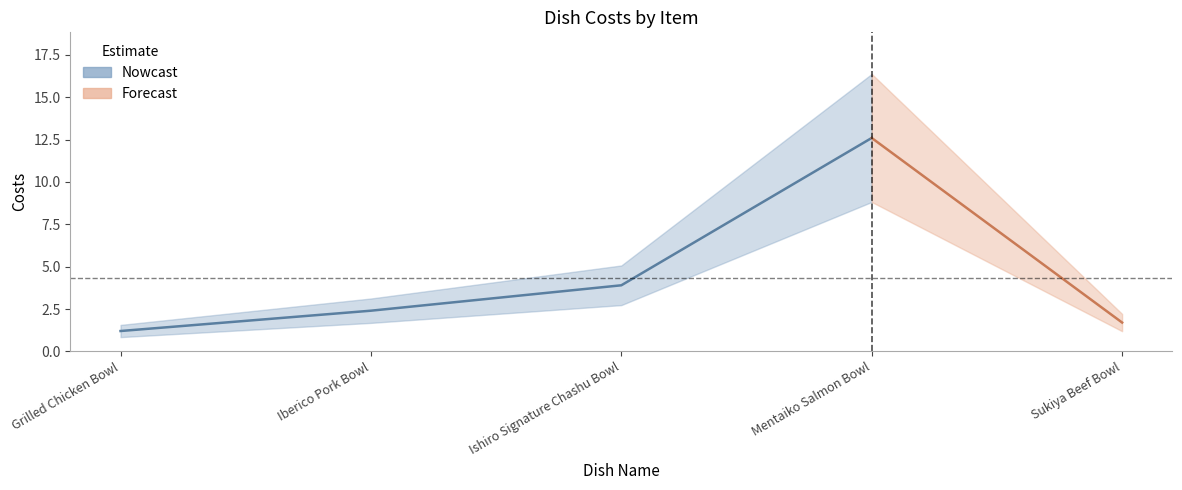

How many points are higher than both their immediate neighbors (excluding endpoints)?

1